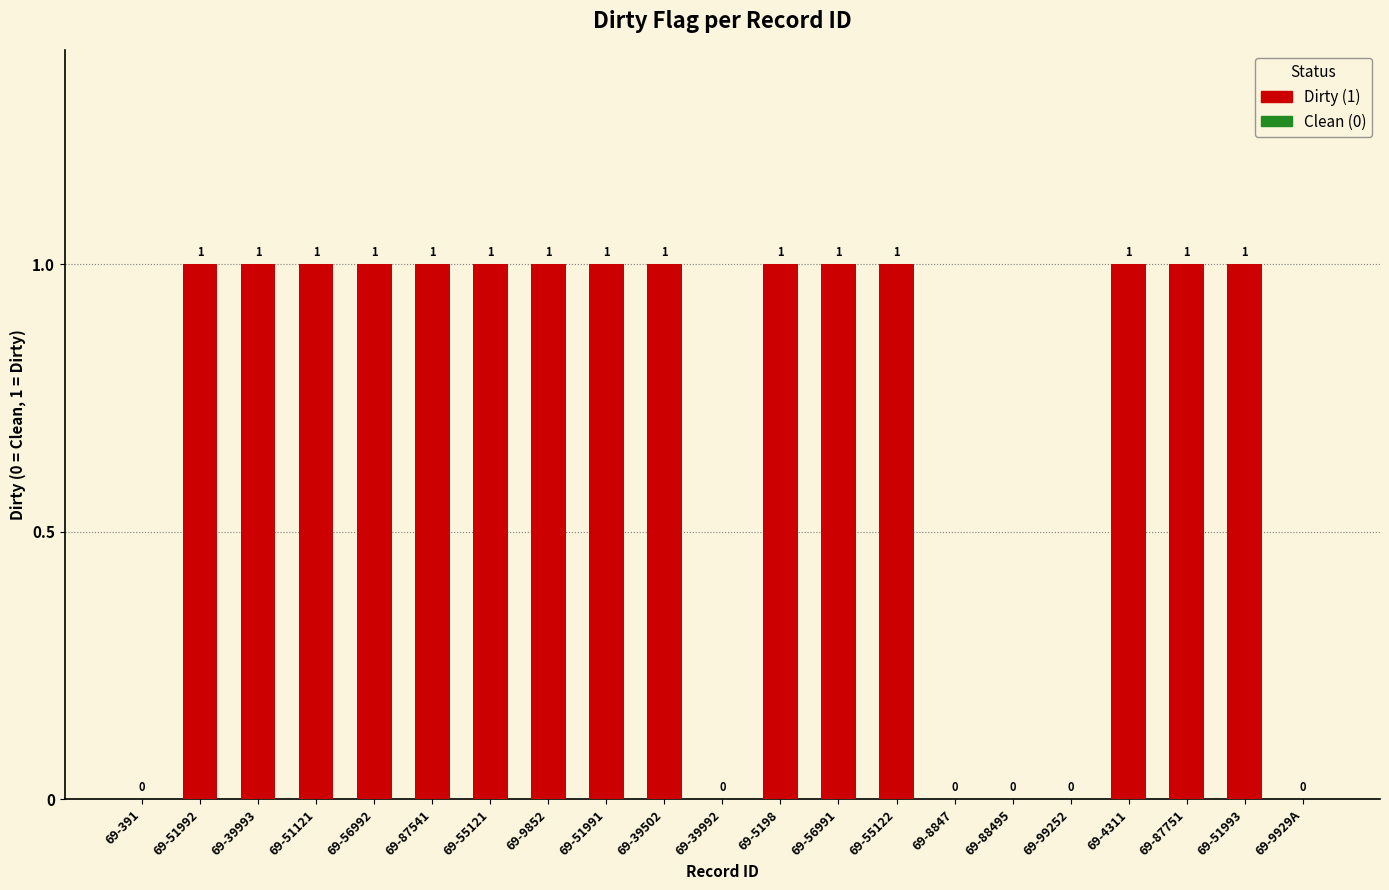

Reading left to right, extract all data points from this chart.

69-391=0	69-51992=1	69-39993=1	69-51121=1	69-56992=1	69-87541=1	69-55121=1	69-9852=1	69-51991=1	69-39502=1	69-39992=0	69-5198=1	69-56991=1	69-55122=1	69-8847=0	69-88495=0	69-99252=0	69-4311=1	69-87751=1	69-51993=1	69-9929A=0